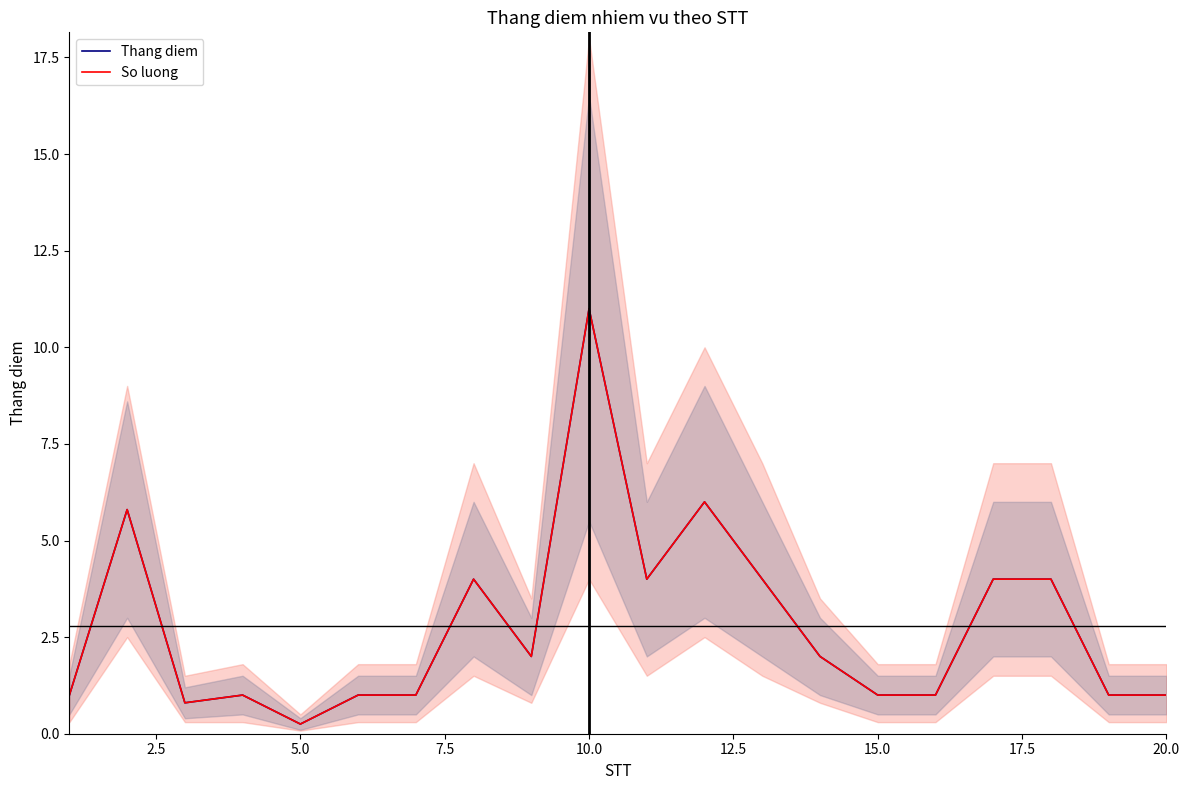

What is the difference between the maximum and minimum values in the So luong series?

10.8